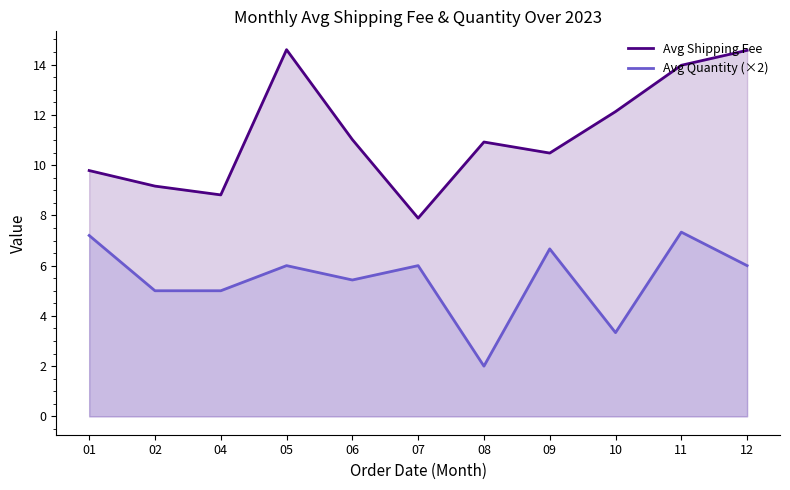

List the labels in order of Avg Shipping Fee value, smallest first.

07, 04, 02, 01, 09, 08, 06, 10, 11, 12, 05